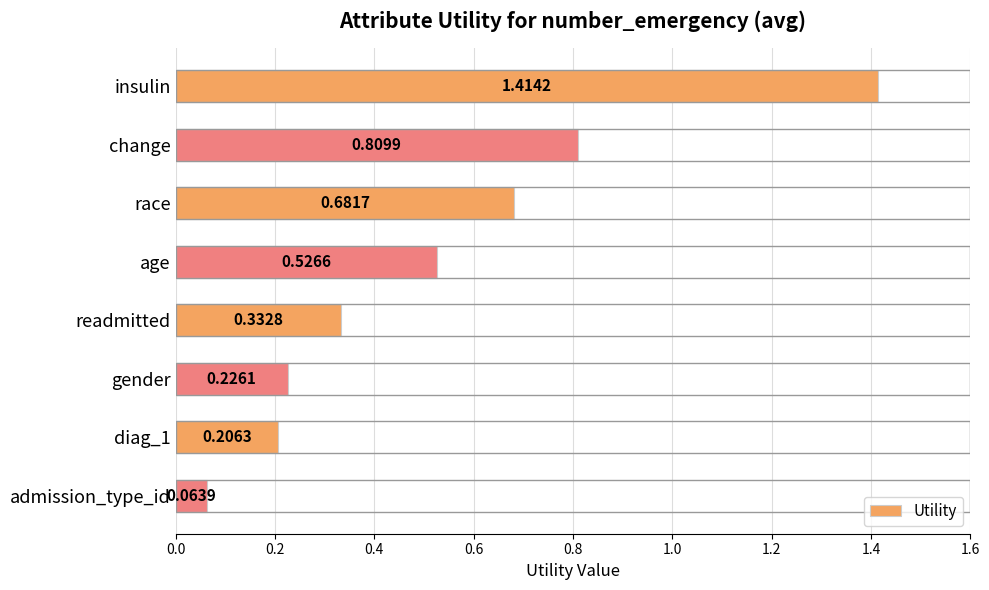

Rank the categories by value from highest to lowest.

insulin, change, race, age, readmitted, gender, diag_1, admission_type_id